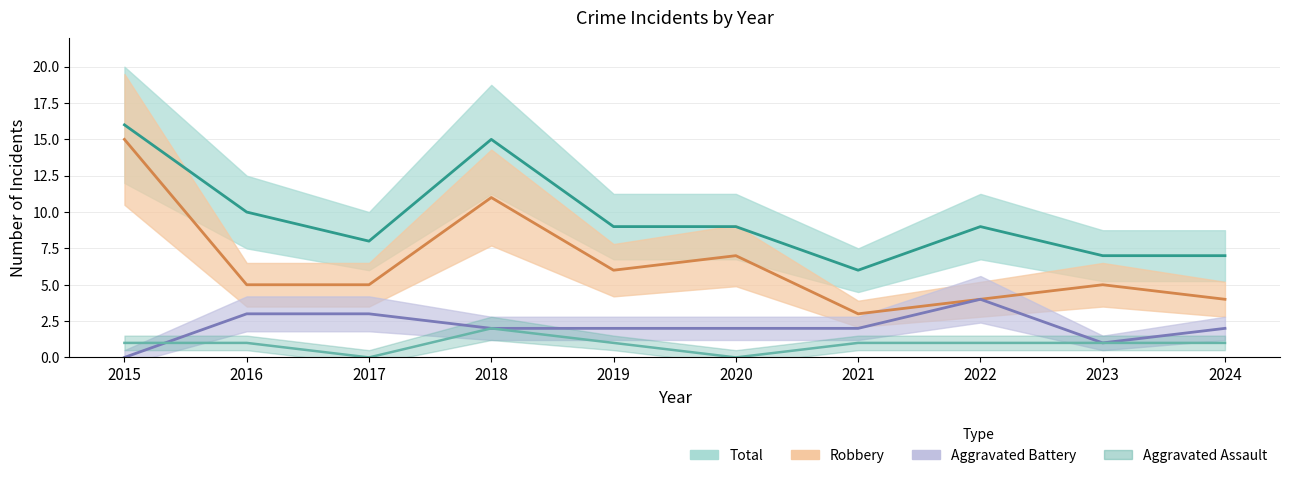

True or false: Robbery has more than 1 points higher than both neighbors.

True